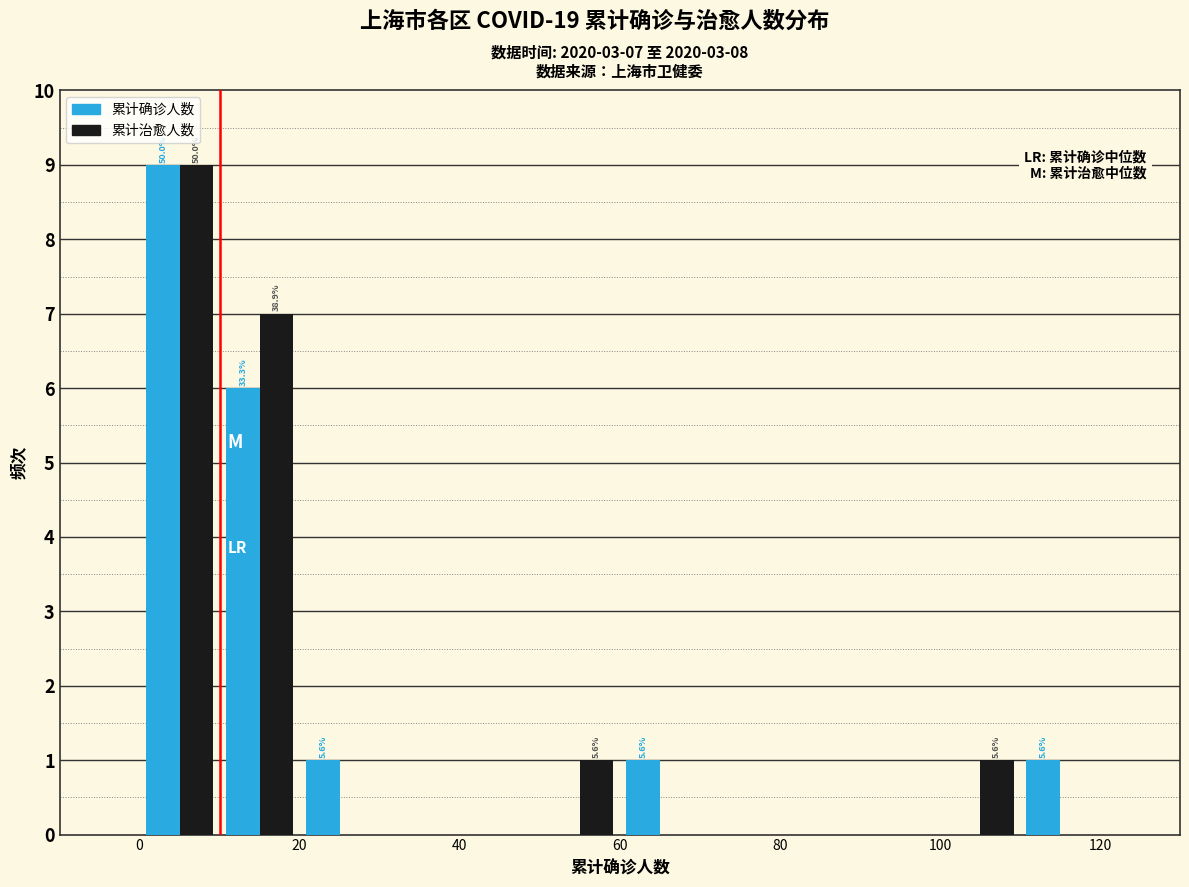

In the 累计治愈人数 series, which range on the x-axis has the tallest bar?

0 to 10